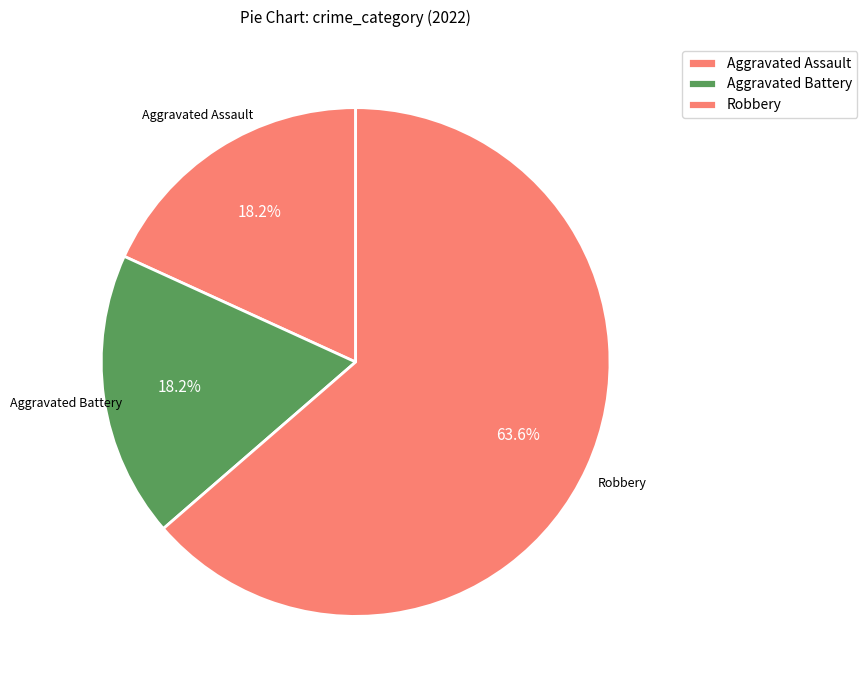

To the nearest percent, what percentage of the pie is Aggravated Battery?

18%